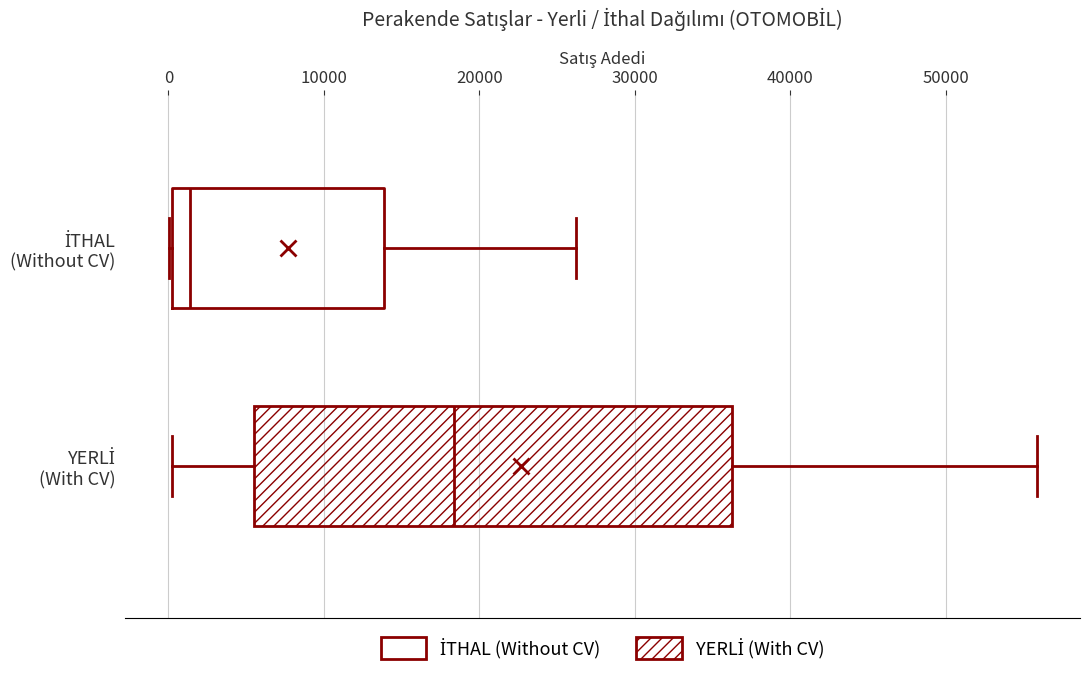

Where is the left edge of the box for İTHAL (Without CV) on the x-axis? The values are not printed on the chart, so give them approximately, as read against the axis.

0